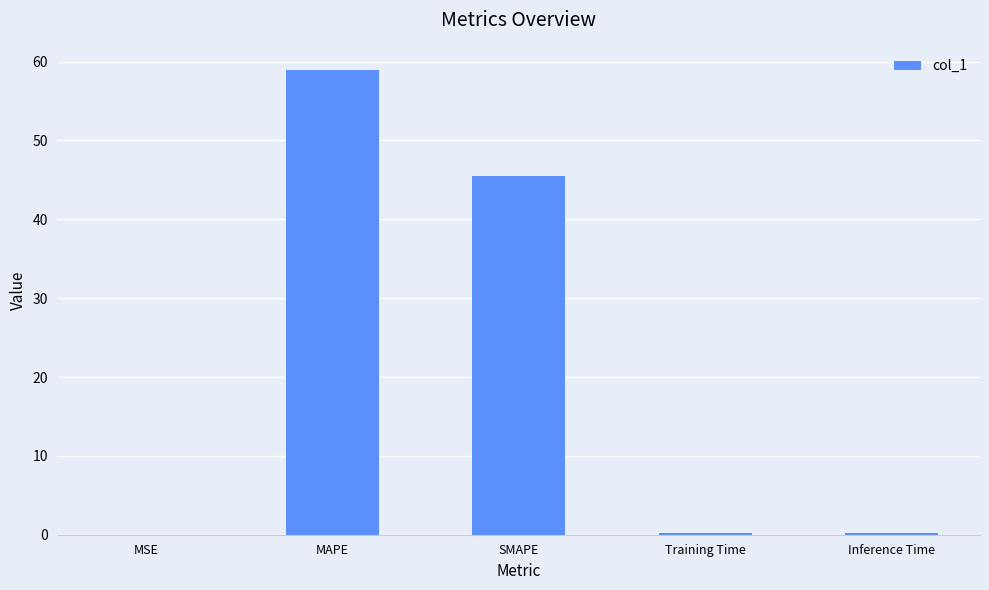

How many data points does each series have?

5